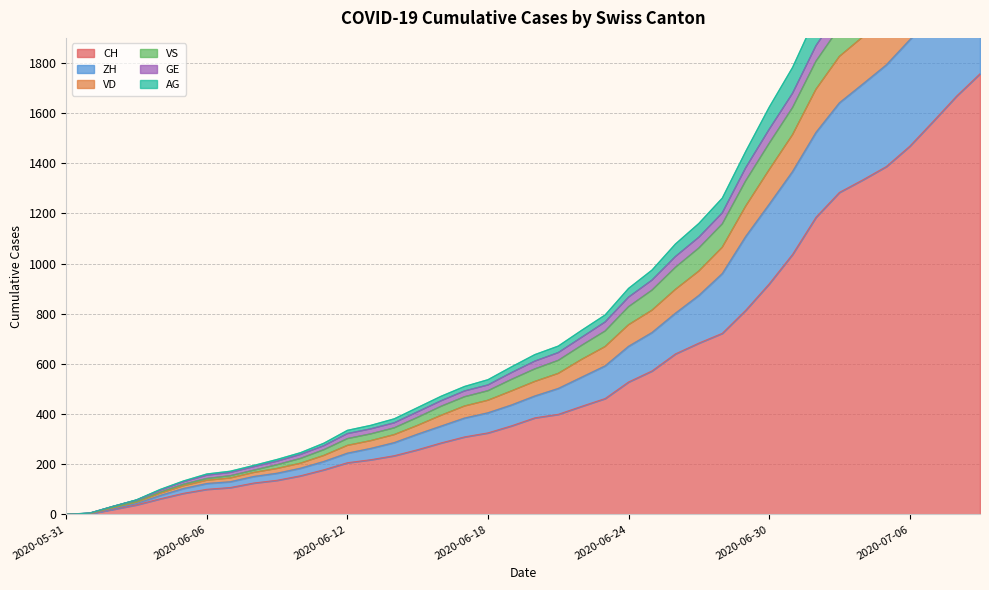

What is the label of the 10th point from the left?

2020-06-09